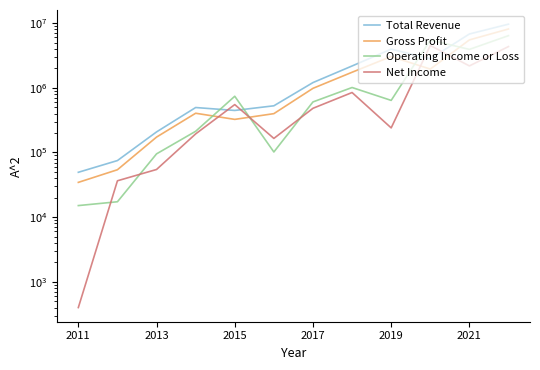

How many interior local valleys does the Total Revenue series have?

2